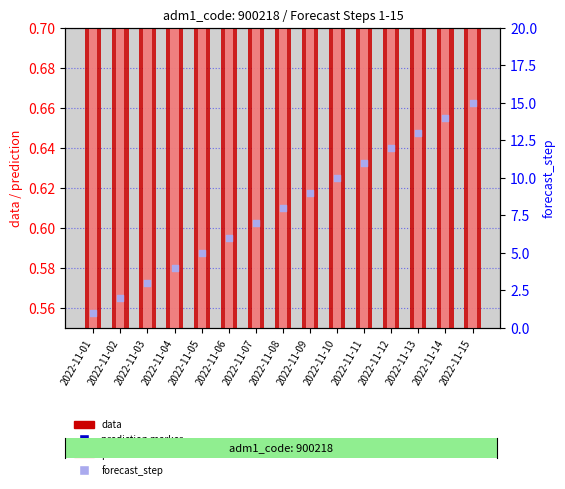

At how many categories does at least one series exceed 4?

11